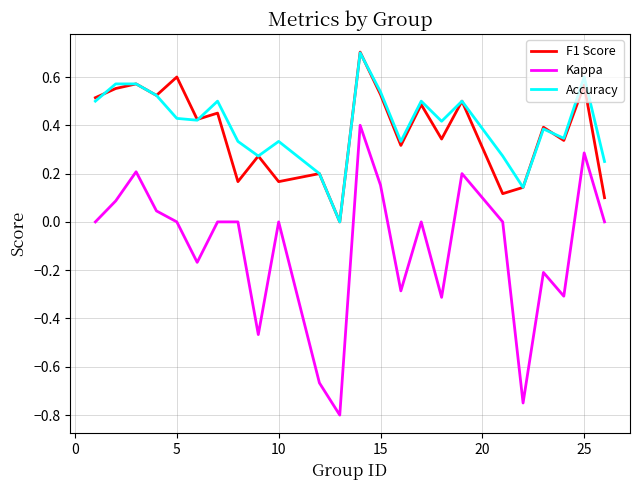

True or false: Kappa and F1 Score cross at least once.

False